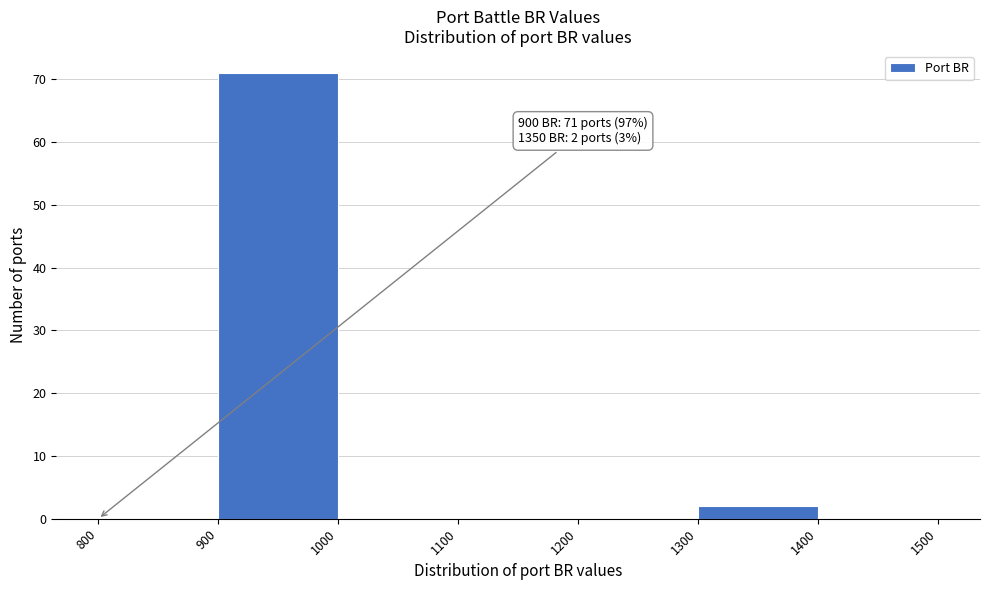

Over which range of the x-axis is the bar tallest?

900 to 1000